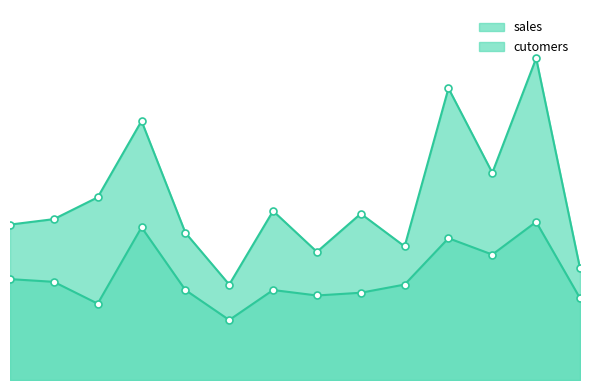

Reading left to right, transcribe all the data shown in this chart.

sales: 5.7	5.9	6.7	9.5	5.4	3.5	6.2	4.7	6.1	4.9	10.7	7.6	11.8	4.1
cutomers: 3.7	3.6	2.8	5.6	3.3	2.2	3.3	3.1	3.2	3.5	5.2	4.6	5.8	3.0